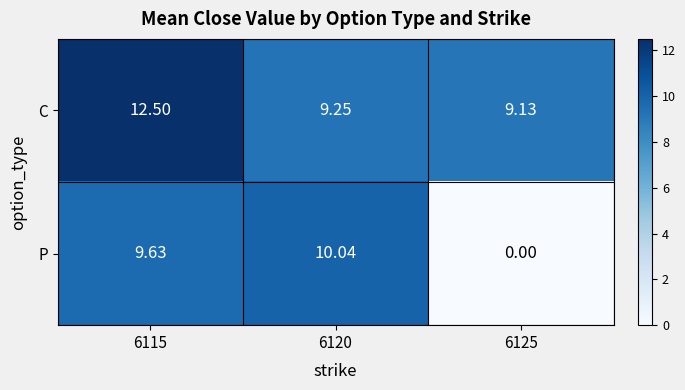

Rank the series at 6125 from highest to lowest value.

C, P